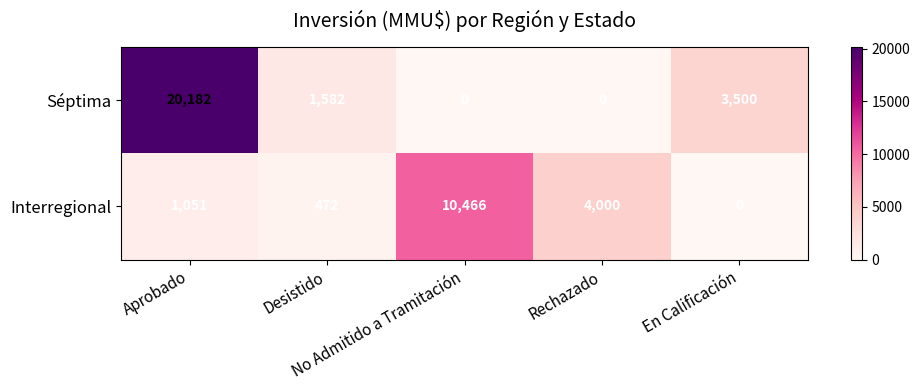

Which series has the widest spread of values?

Séptima